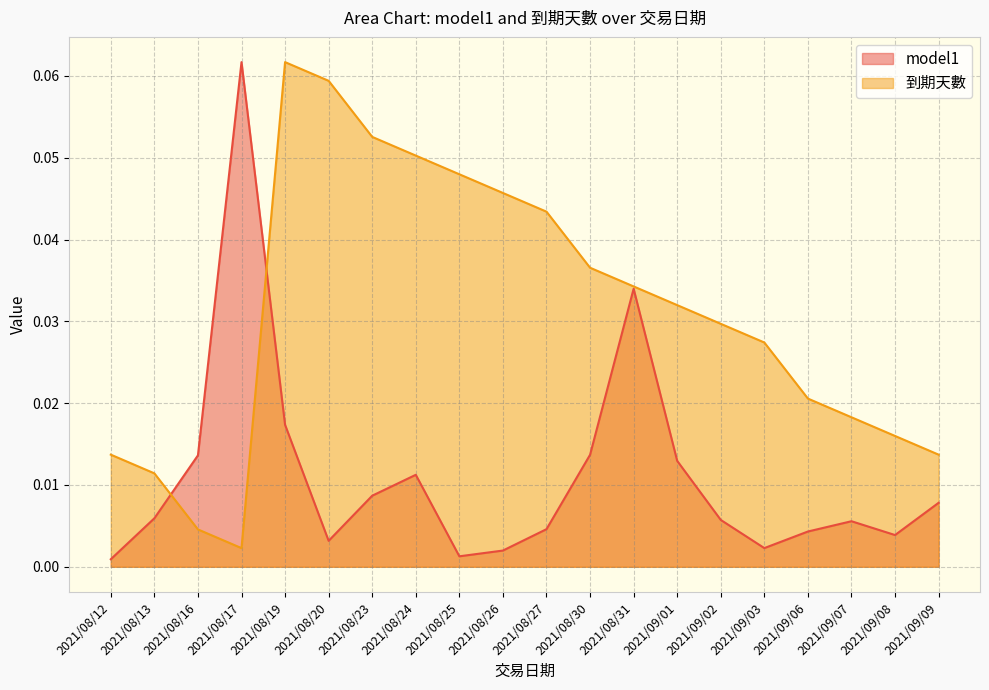

At how many categories does at least one series exceed 0?

20